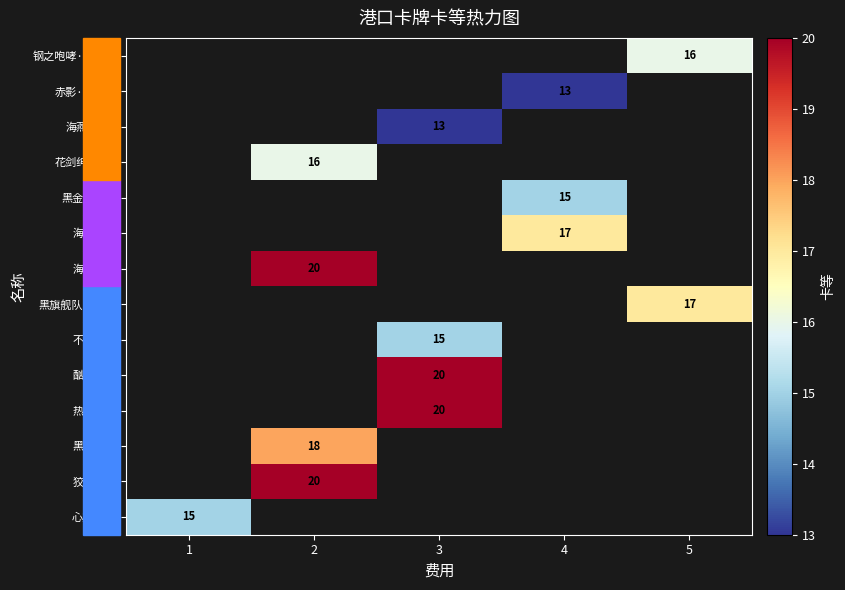

True or false: 海燕精卫 has a value of 4 at 2.

False